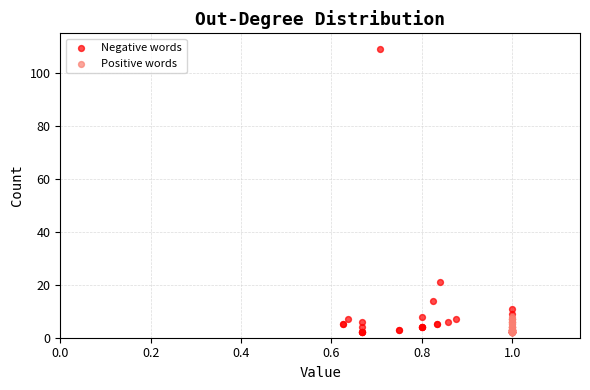

What are all the series names shown in the legend?

Negative words, Positive words